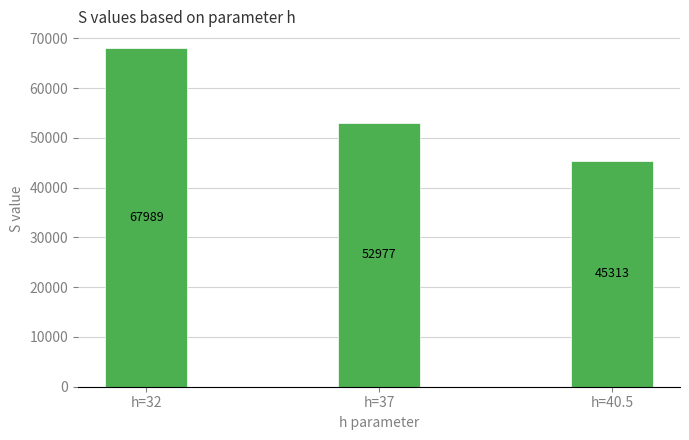

What is the ratio of the value at h=40.5 to the value at h=37?

0.9